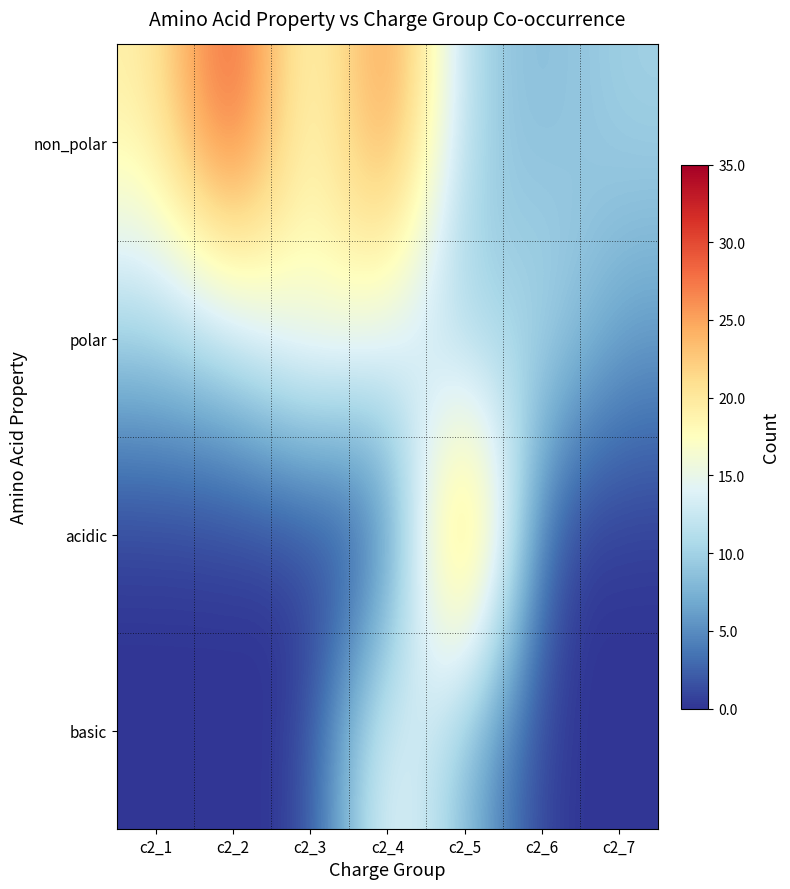

At c2_5, list the series in order from largest to smallest.

acidic, non_polar, polar, basic